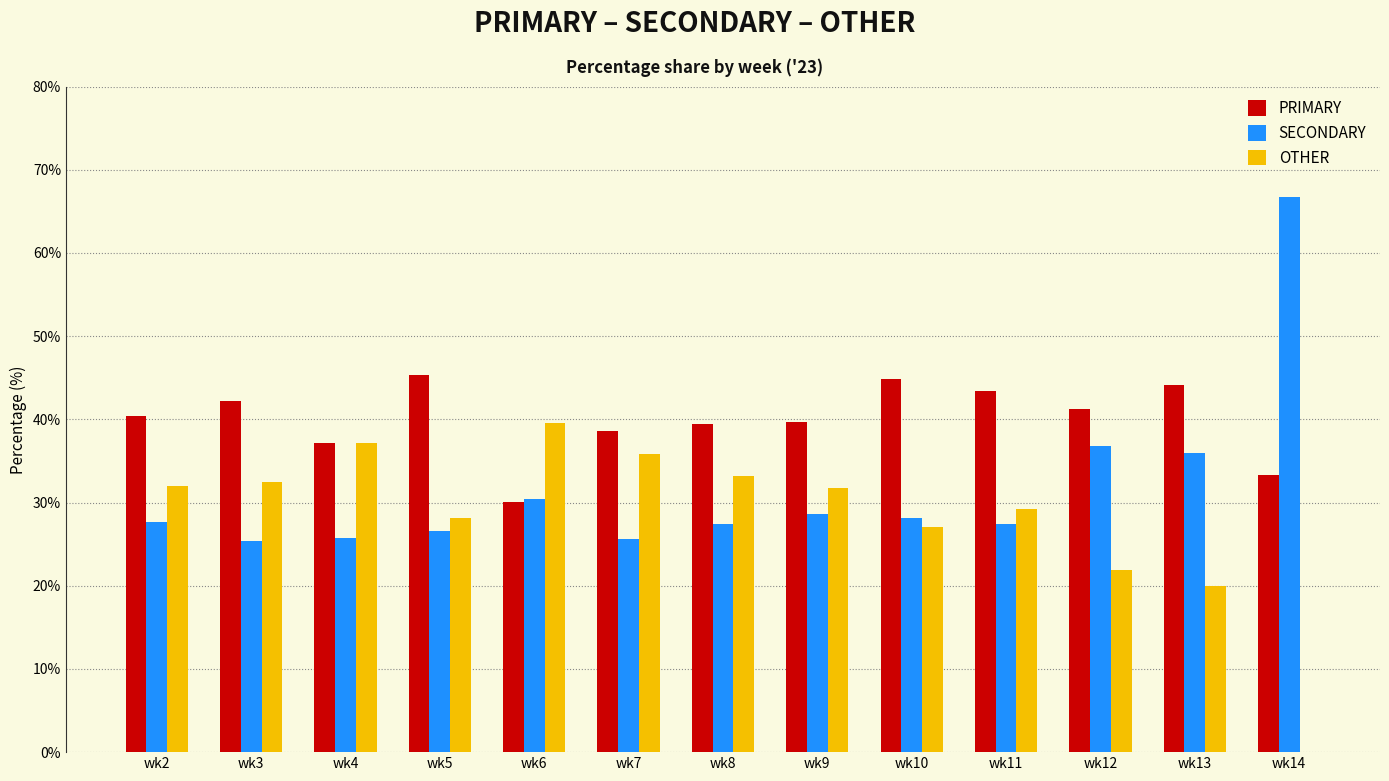

What is the sum of the SECONDARY values at wk3 and wk9?

53.9